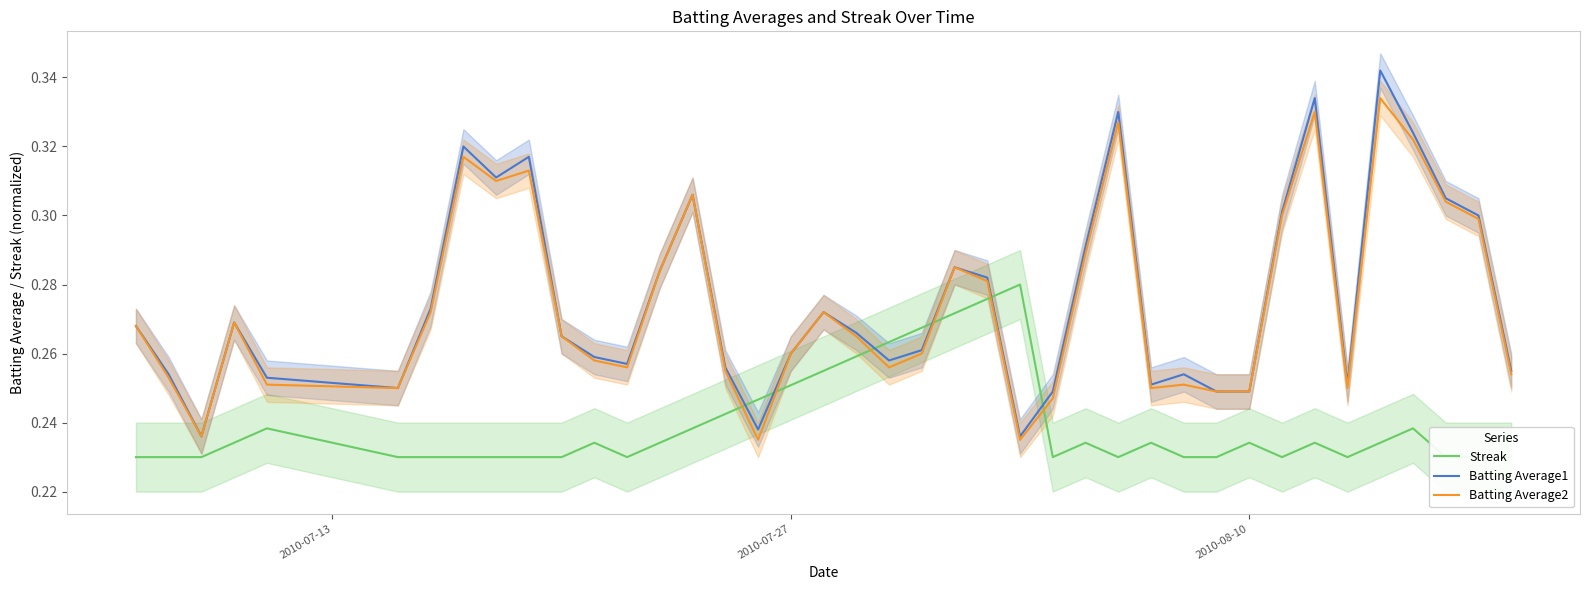

True or false: Batting Average2 and Batting Average1 intersect in this chart.

False